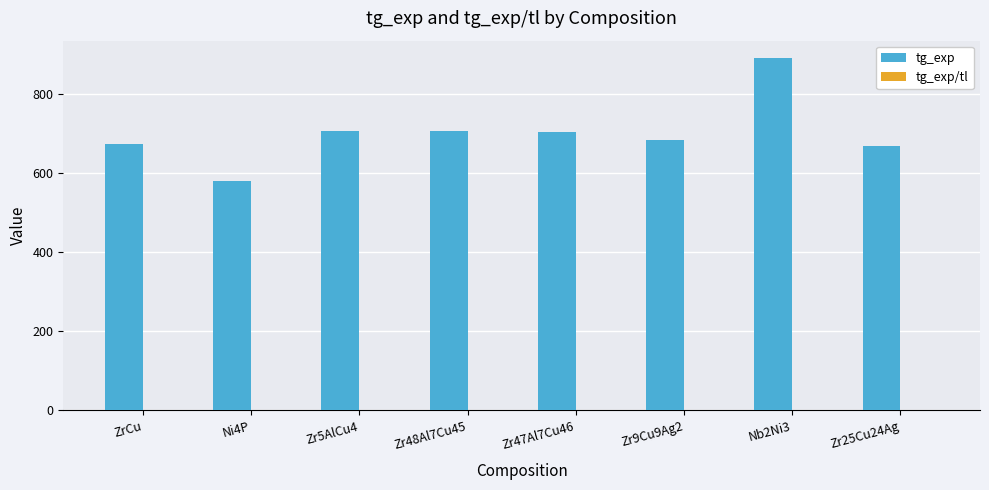

Which series changed the most between Ni4P and Zr25Cu24Ag?

tg_exp